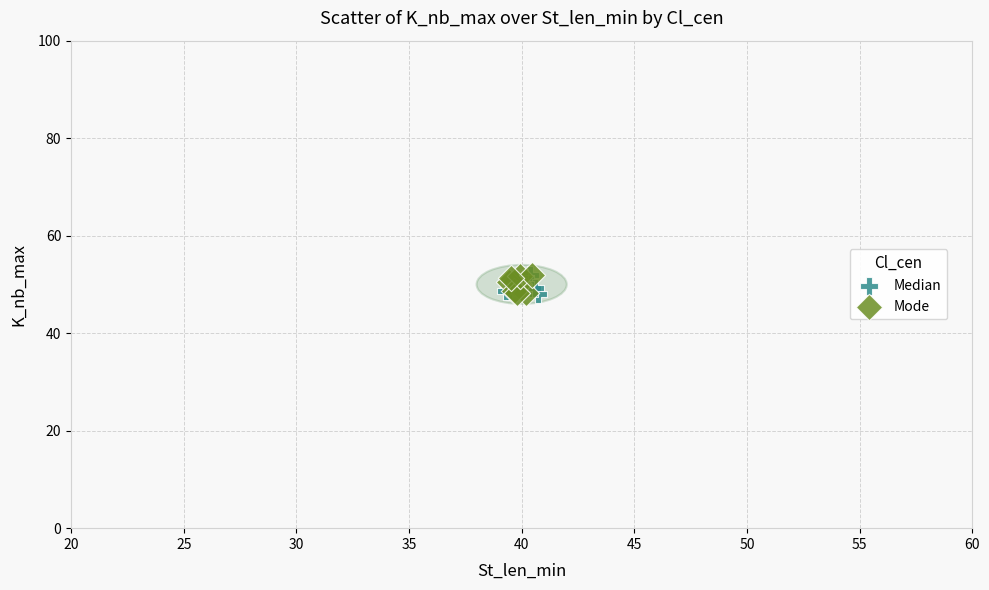

What are all the series names shown in the legend?

Median, Mode